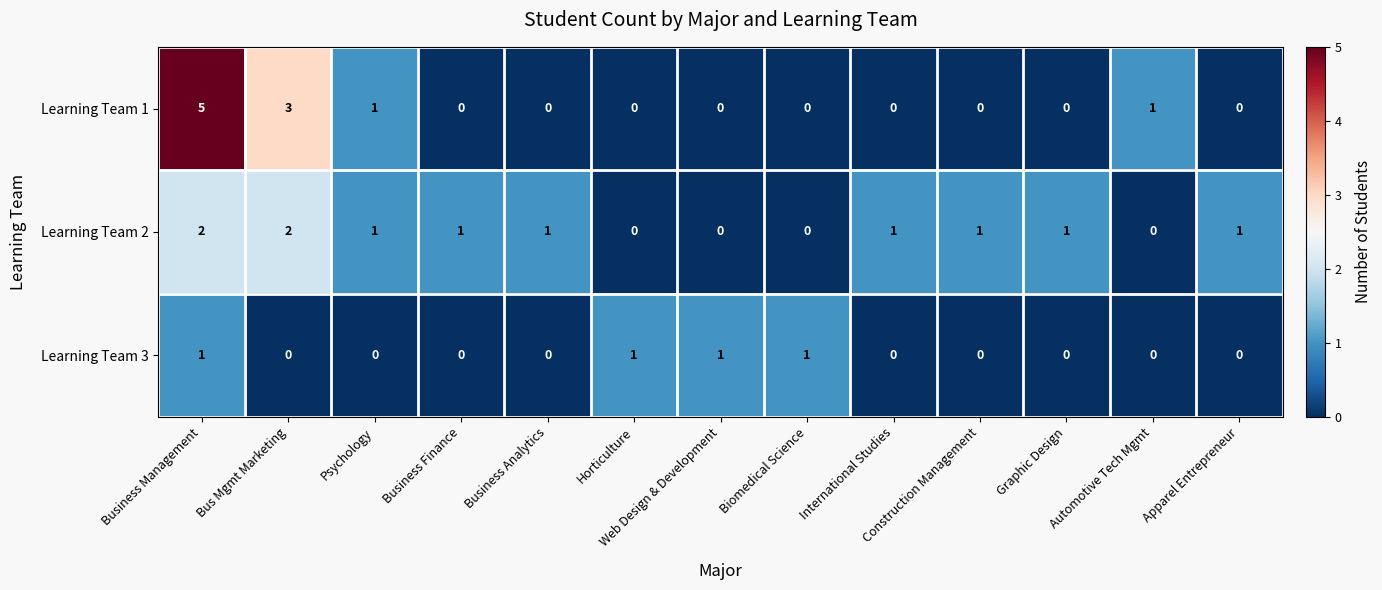

Which category has the highest value across all series?

Business Management